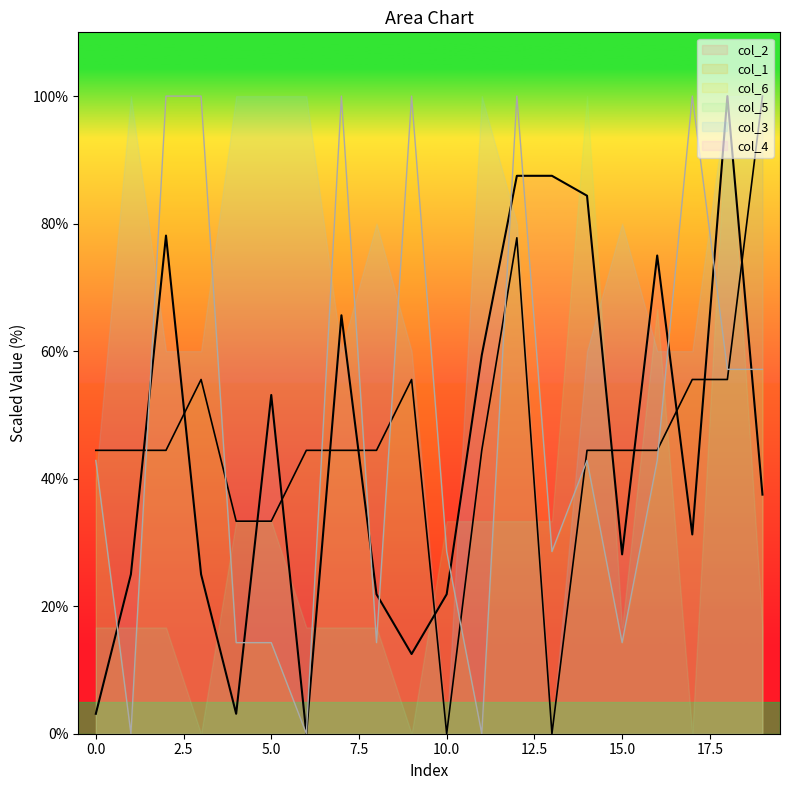

Which series has the largest total across all categories?

col_3